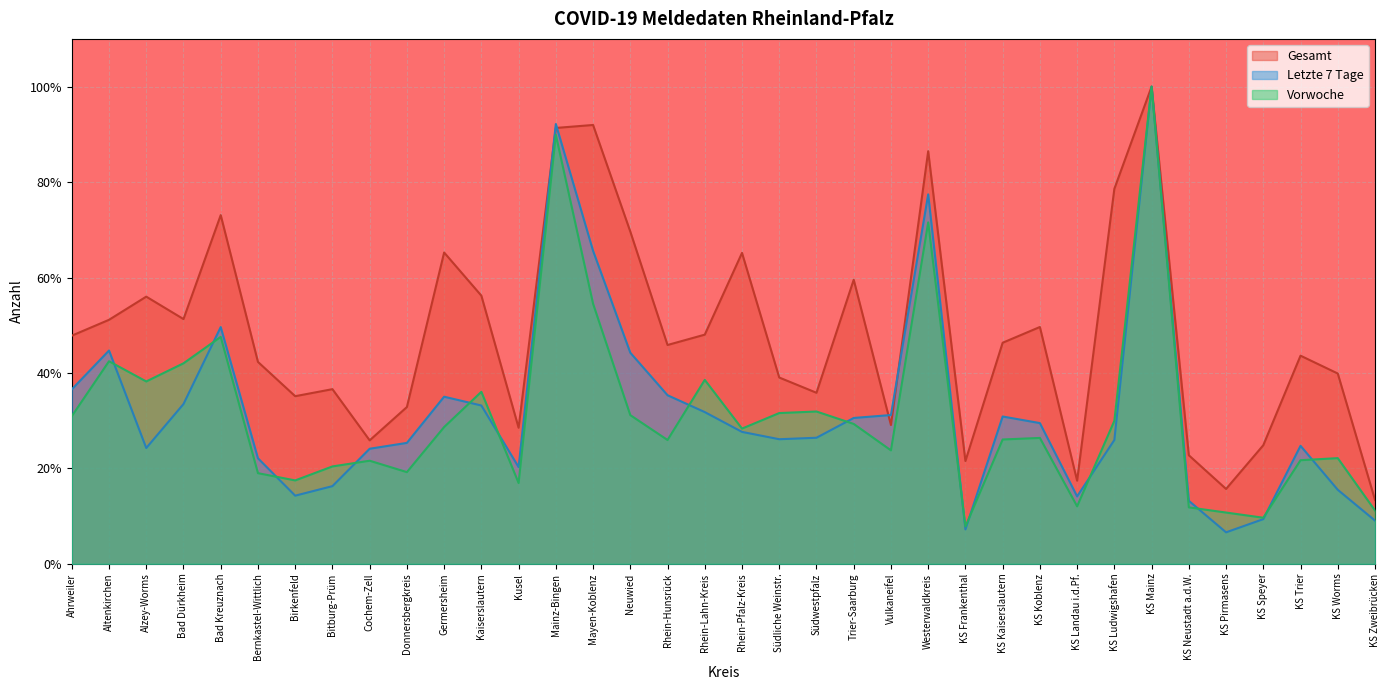

True or false: Letzte 7 Tage has a value of 35.0 at Germersheim.

True